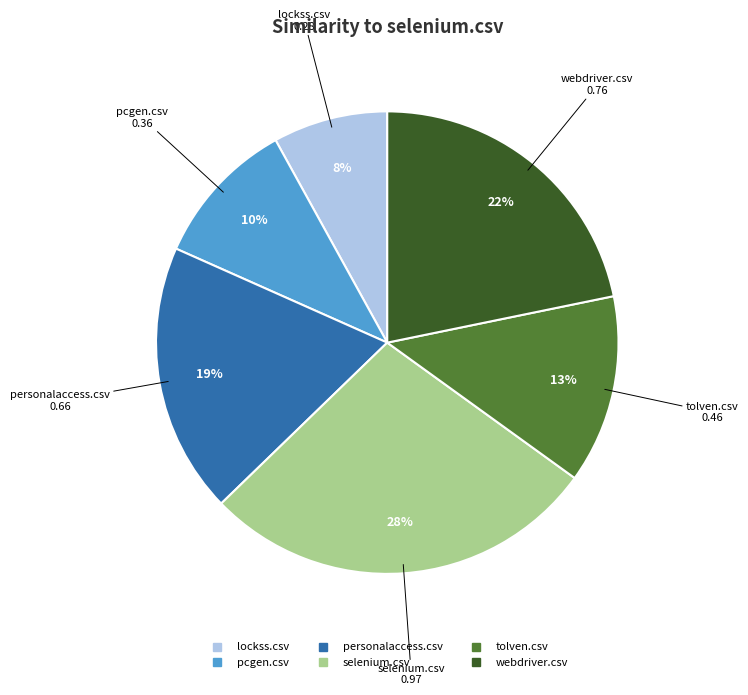

To the nearest percent, what portion does personalaccess.csv represent?

19%